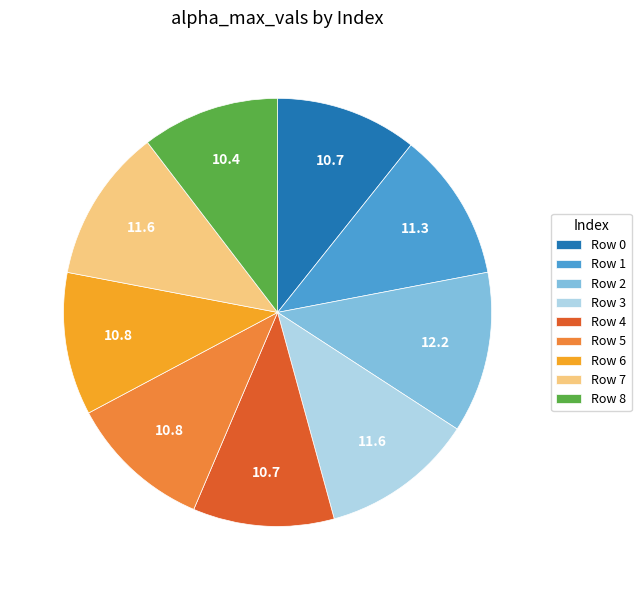

Which slice is the largest?

Row 2